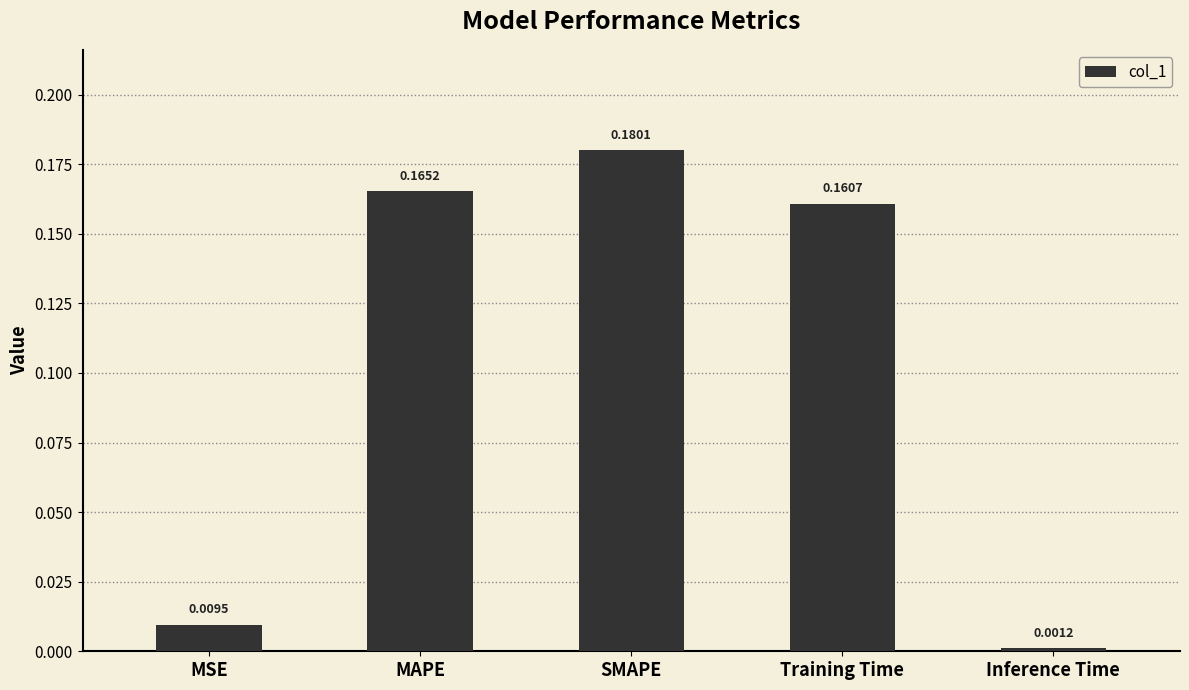

What is the label of the 1st bar from the right?

Inference Time